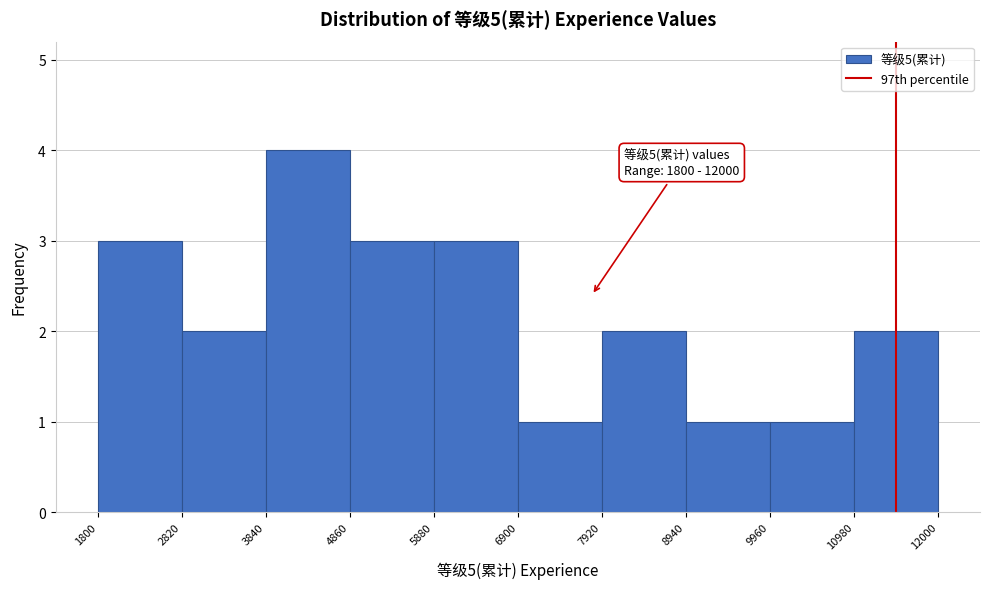

Which range on the x-axis has the tallest bar?

3840 to 4860